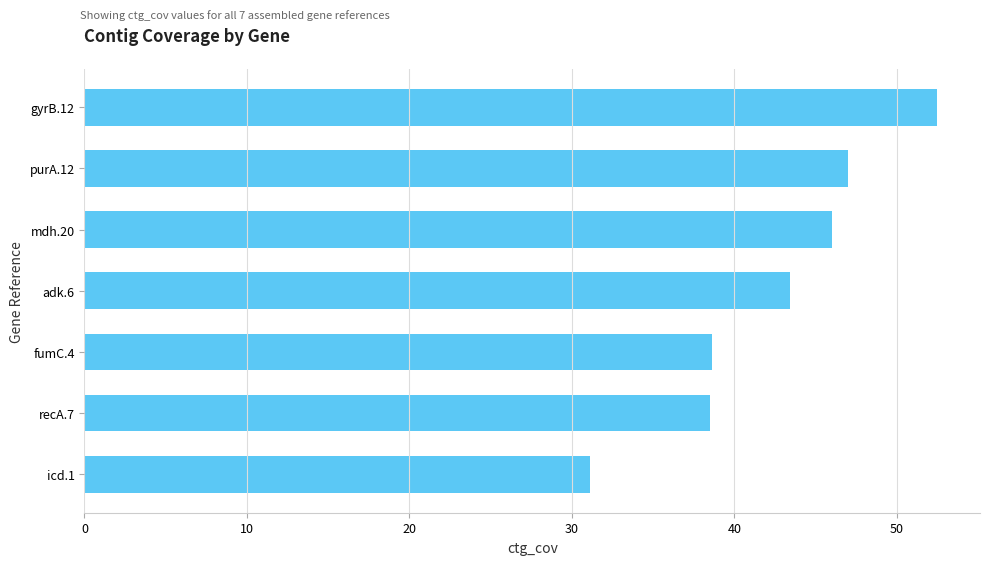

Is it true that the value at fumC.4 is 51.9?

False